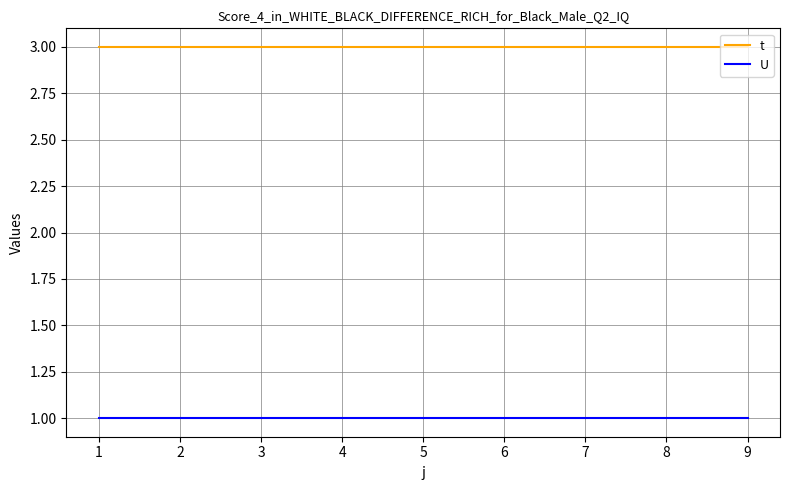

True or false: U and t cross at least once.

False